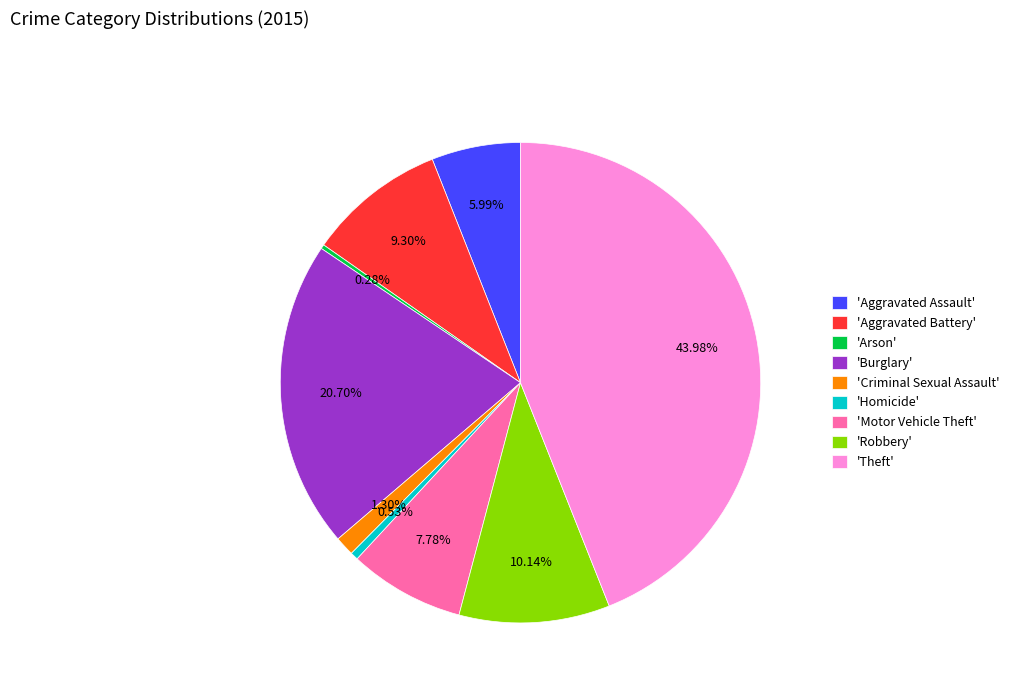

To the nearest percent, what is the average slice percentage?

11%